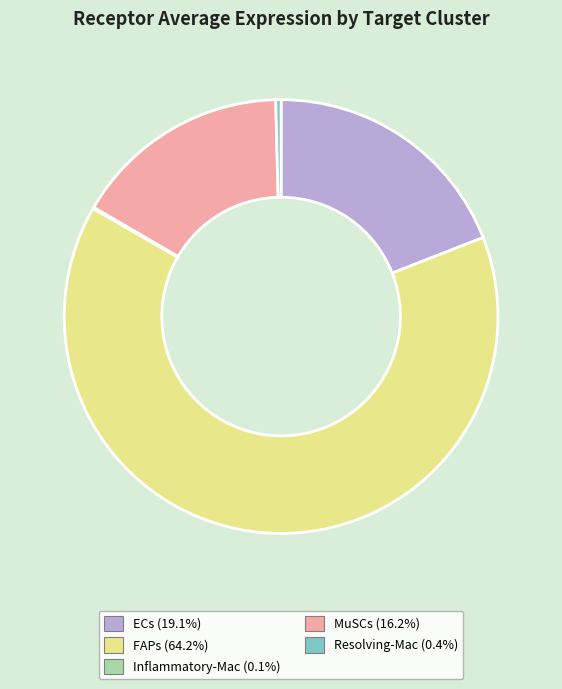

Which category accounts for the majority?

FAPs